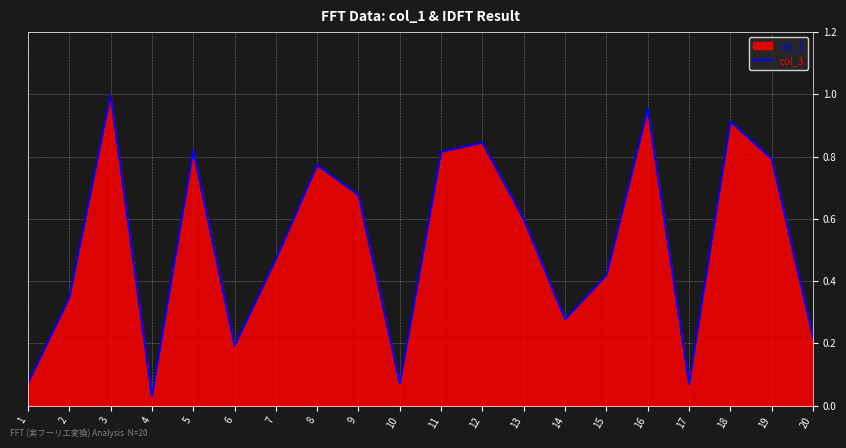

The chart shows a value of 0.8 at 5. True or false?

True